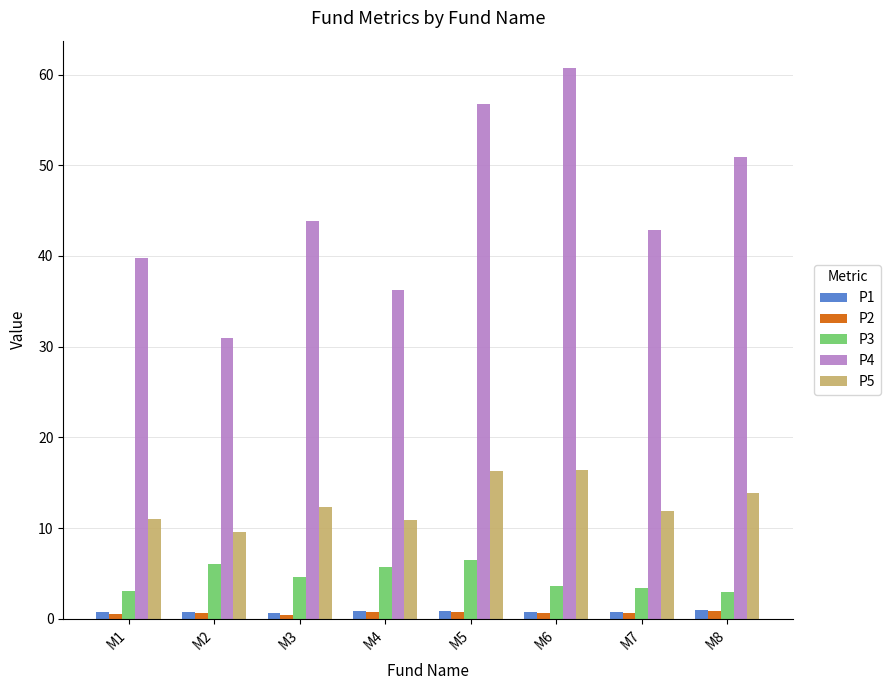

What is the difference between the second highest and second lowest values in the P4 series?

20.6